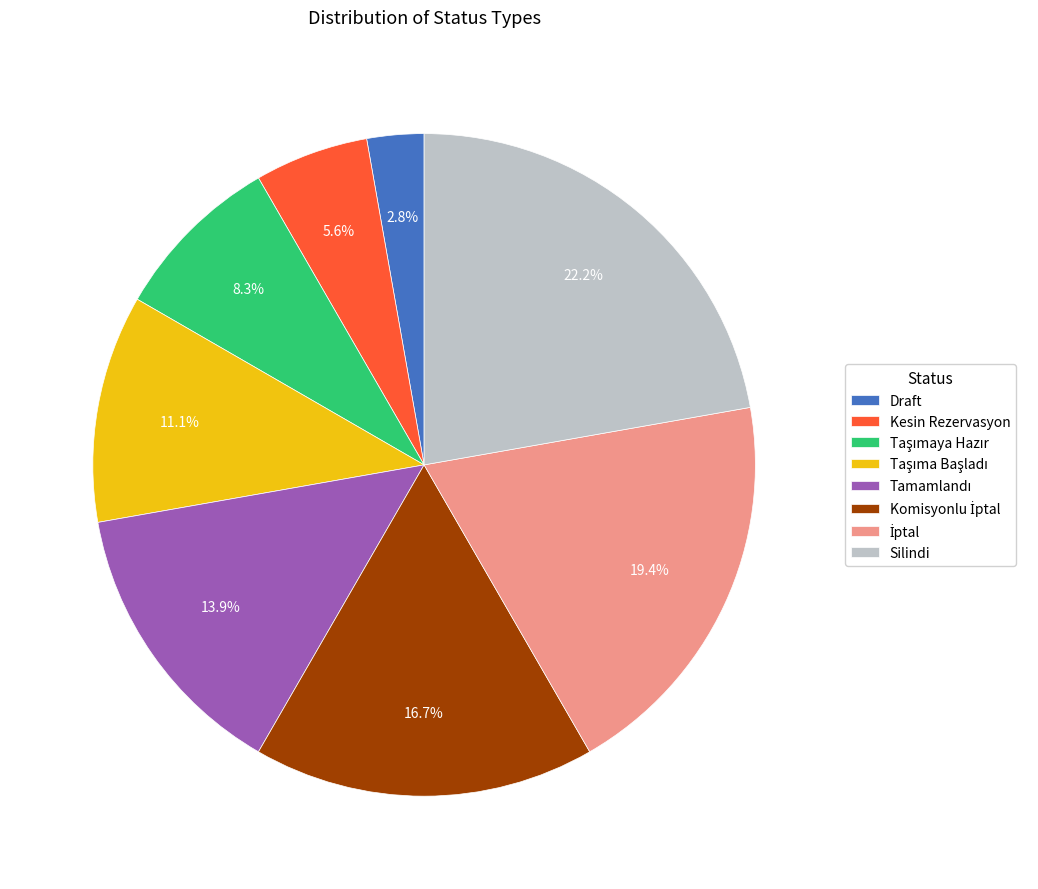

What is the smallest slice in the pie chart?

Draft